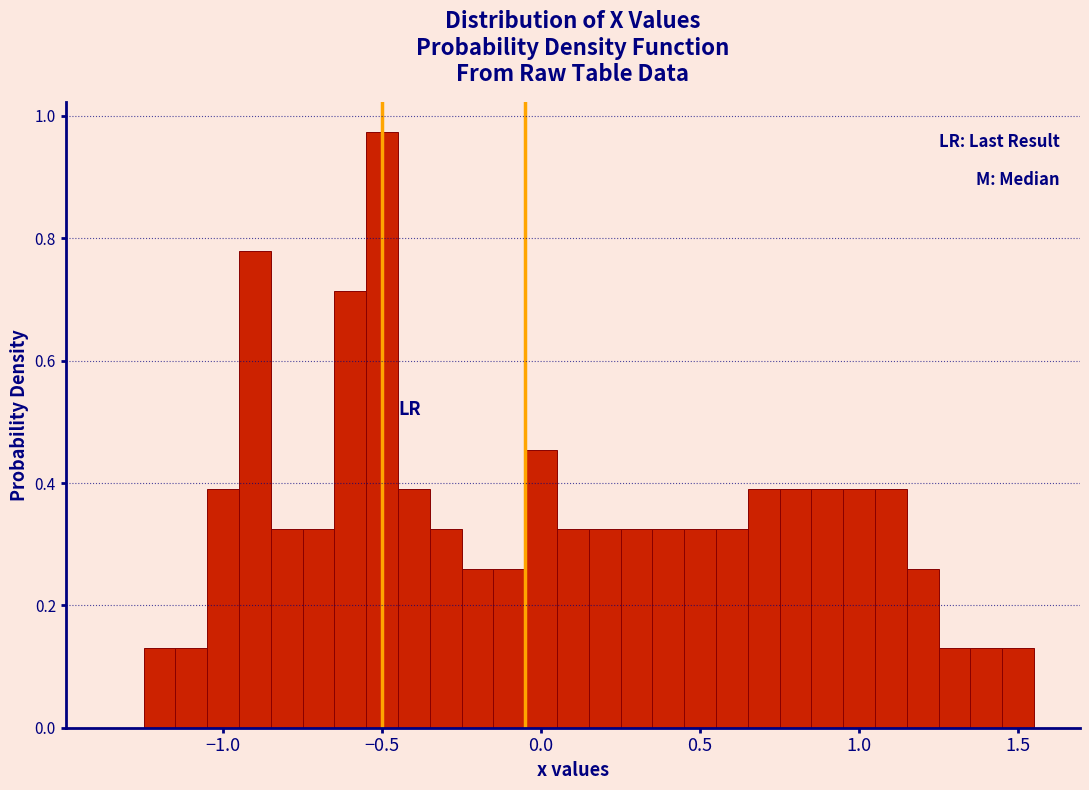

Read against the x-axis, roughly where is the centre of the tallest bar?

-0.50